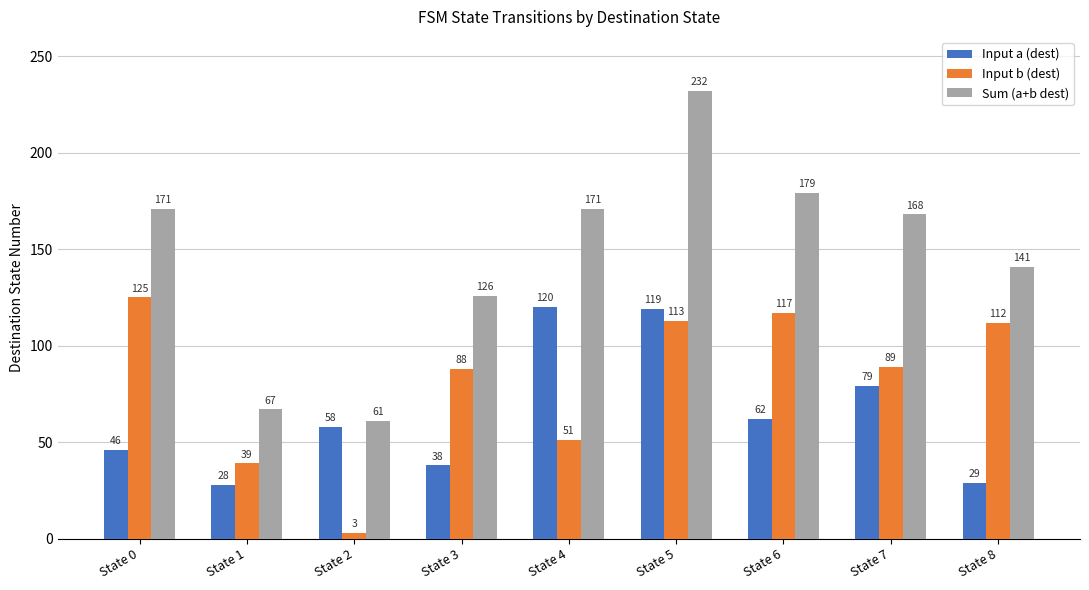

What is the difference between the second highest and second lowest values in the Input b (dest) series?

78